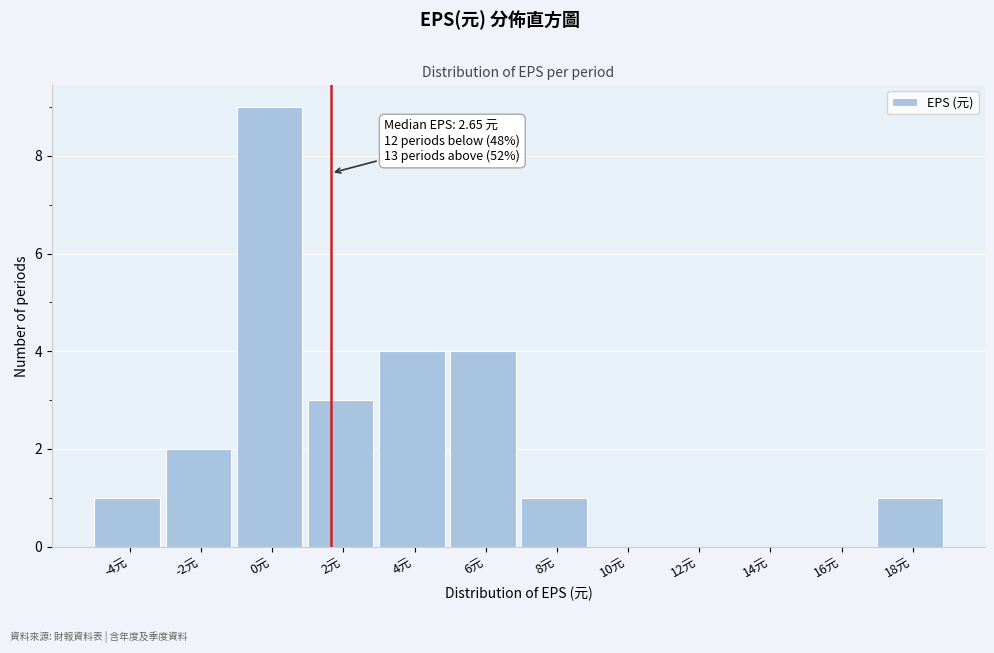

Reading right to left, list all the values displayed in this chart.

18元=1	16元=0	14元=0	12元=0	10元=0	8元=1	6元=4	4元=4	2元=3	0元=9	-2元=2	-4元=1